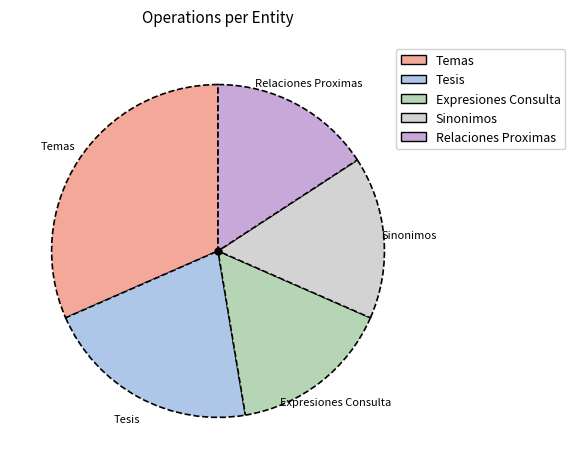

Is it true that Temas is 21% of the pie?

False